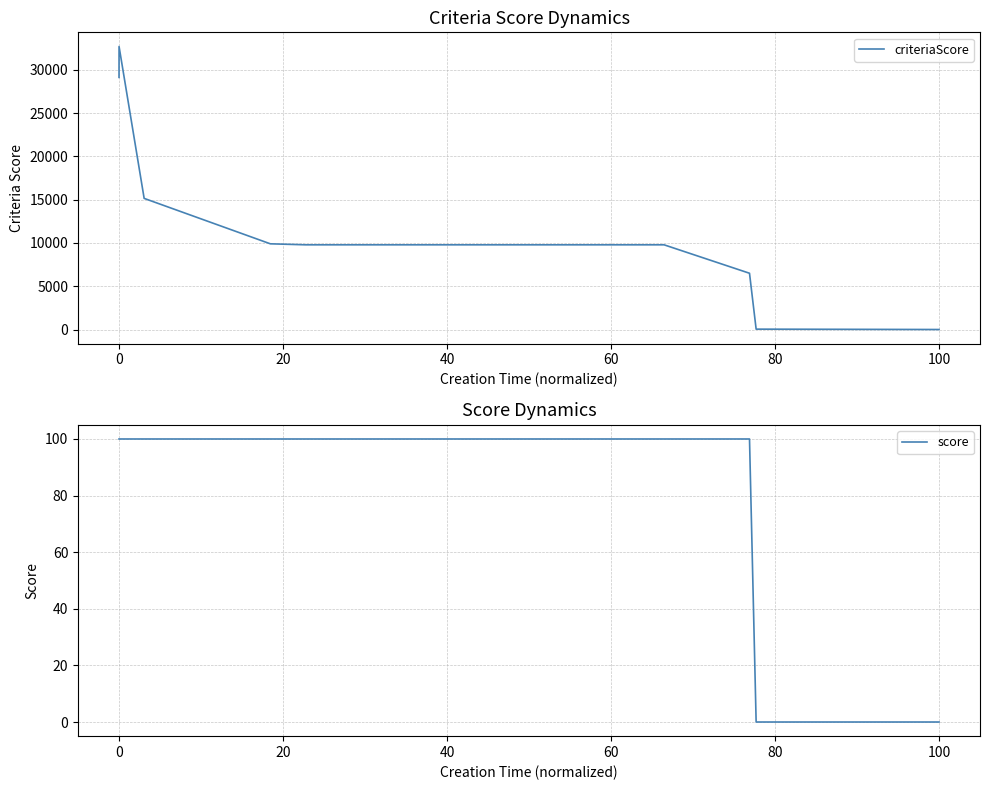

True or false: score and criteriaScore intersect in this chart.

False